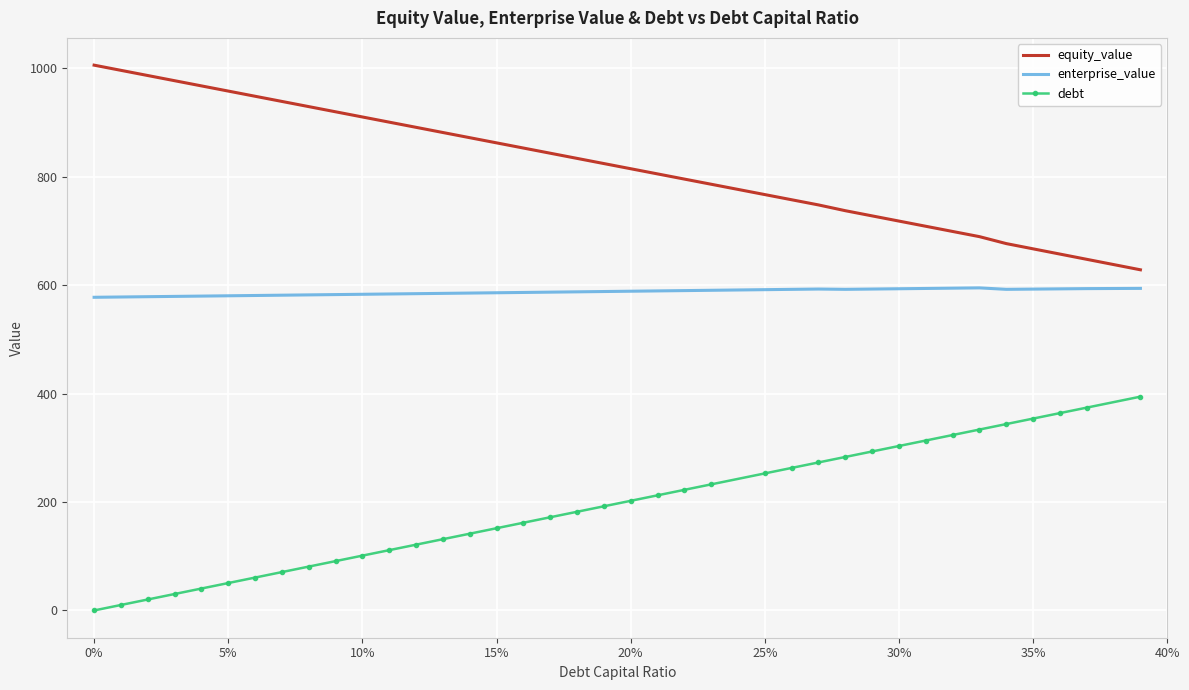

True or false: equity_value and debt cross at least once.

False